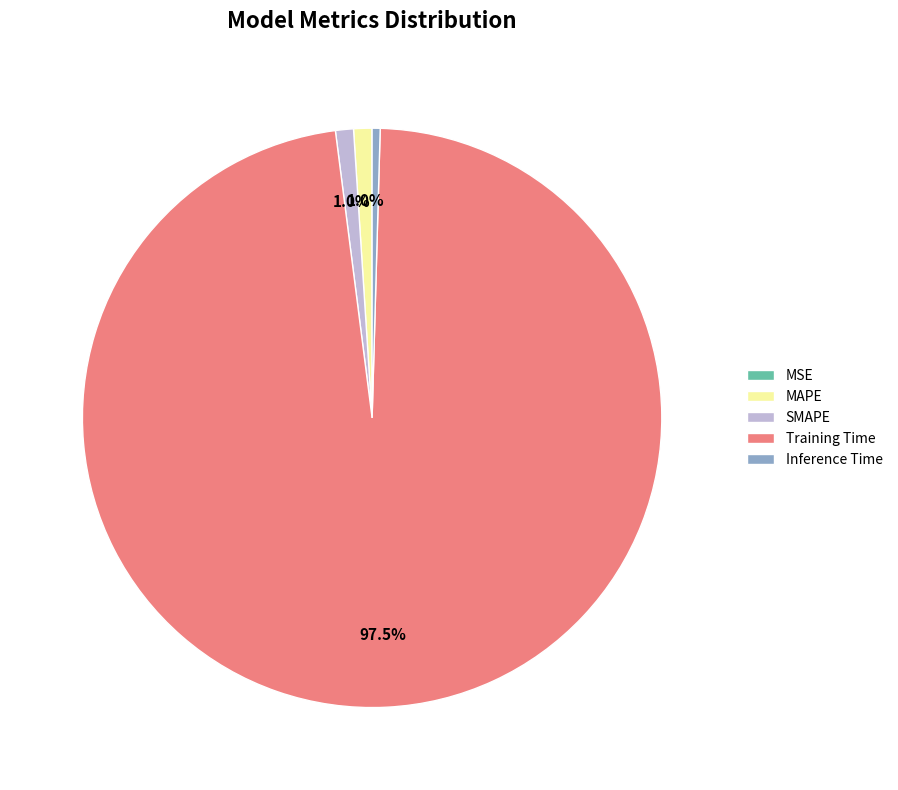

What percentage is NOT represented by MAPE?

99.0%